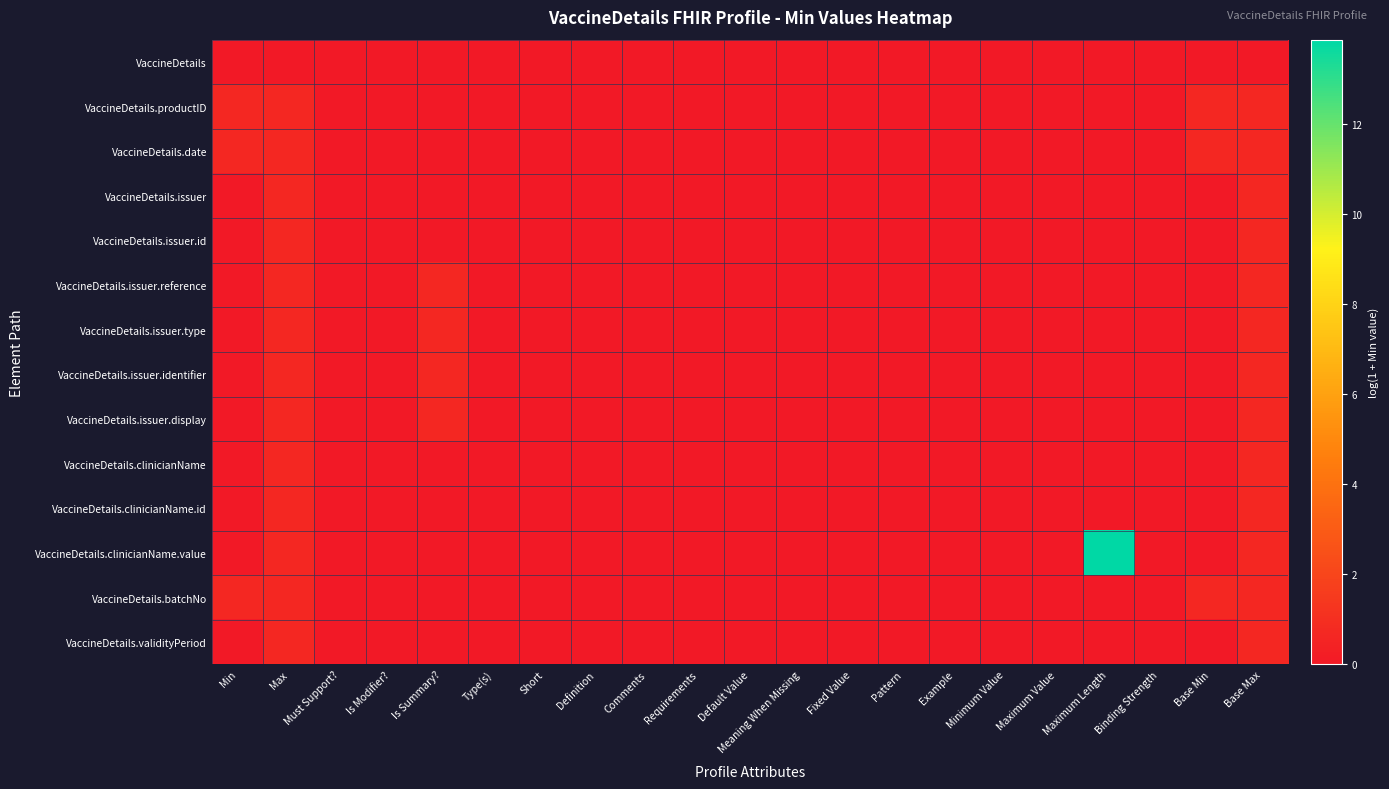

Reading right to left, list all the values displayed in this chart.

VaccineDetails: Base Max=0.0	Base Min=0.0	Binding Strength=0.0	Maximum Length=0.0	Maximum Value=0.0	Minimum Value=0.0	Example=0.0	Pattern=0.0	Fixed Value=0.0	Meaning When Missing=0.0	Default Value=0.0	Requirements=0.0	Comments=0.0	Definition=0.0	Short=0.0	Type(s)=0.0	Is Summary?=0.0	Is Modifier?=0.0	Must Support?=0.0	Max=0.0	Min=0.0
VaccineDetails.productID: Base Max=0.7	Base Min=0.7	Binding Strength=0.0	Maximum Length=0.0	Maximum Value=0.0	Minimum Value=0.0	Example=0.0	Pattern=0.0	Fixed Value=0.0	Meaning When Missing=0.0	Default Value=0.0	Requirements=0.0	Comments=0.0	Definition=0.0	Short=0.0	Type(s)=0.0	Is Summary?=0.0	Is Modifier?=0.0	Must Support?=0.0	Max=0.7	Min=0.7
VaccineDetails.date: Base Max=0.7	Base Min=0.7	Binding Strength=0.0	Maximum Length=0.0	Maximum Value=0.0	Minimum Value=0.0	Example=0.0	Pattern=0.0	Fixed Value=0.0	Meaning When Missing=0.0	Default Value=0.0	Requirements=0.0	Comments=0.0	Definition=0.0	Short=0.0	Type(s)=0.0	Is Summary?=0.0	Is Modifier?=0.0	Must Support?=0.0	Max=0.7	Min=0.7
VaccineDetails.issuer: Base Max=0.7	Base Min=0.0	Binding Strength=0.0	Maximum Length=0.0	Maximum Value=0.0	Minimum Value=0.0	Example=0.0	Pattern=0.0	Fixed Value=0.0	Meaning When Missing=0.0	Default Value=0.0	Requirements=0.0	Comments=0.0	Definition=0.0	Short=0.0	Type(s)=0.0	Is Summary?=0.0	Is Modifier?=0.0	Must Support?=0.0	Max=0.7	Min=0.0
VaccineDetails.issuer.id: Base Max=0.7	Base Min=0.0	Binding Strength=0.0	Maximum Length=0.0	Maximum Value=0.0	Minimum Value=0.0	Example=0.0	Pattern=0.0	Fixed Value=0.0	Meaning When Missing=0.0	Default Value=0.0	Requirements=0.0	Comments=0.0	Definition=0.0	Short=0.0	Type(s)=0.0	Is Summary?=0.0	Is Modifier?=0.0	Must Support?=0.0	Max=0.7	Min=0.0
VaccineDetails.issuer.reference: Base Max=0.7	Base Min=0.0	Binding Strength=0.0	Maximum Length=0.0	Maximum Value=0.0	Minimum Value=0.0	Example=0.0	Pattern=0.0	Fixed Value=0.0	Meaning When Missing=0.0	Default Value=0.0	Requirements=0.0	Comments=0.0	Definition=0.0	Short=0.0	Type(s)=0.0	Is Summary?=0.7	Is Modifier?=0.0	Must Support?=0.0	Max=0.7	Min=0.0
VaccineDetails.issuer.type: Base Max=0.7	Base Min=0.0	Binding Strength=0.0	Maximum Length=0.0	Maximum Value=0.0	Minimum Value=0.0	Example=0.0	Pattern=0.0	Fixed Value=0.0	Meaning When Missing=0.0	Default Value=0.0	Requirements=0.0	Comments=0.0	Definition=0.0	Short=0.0	Type(s)=0.0	Is Summary?=0.7	Is Modifier?=0.0	Must Support?=0.0	Max=0.7	Min=0.0
VaccineDetails.issuer.identifier: Base Max=0.7	Base Min=0.0	Binding Strength=0.0	Maximum Length=0.0	Maximum Value=0.0	Minimum Value=0.0	Example=0.0	Pattern=0.0	Fixed Value=0.0	Meaning When Missing=0.0	Default Value=0.0	Requirements=0.0	Comments=0.0	Definition=0.0	Short=0.0	Type(s)=0.0	Is Summary?=0.7	Is Modifier?=0.0	Must Support?=0.0	Max=0.7	Min=0.0
VaccineDetails.issuer.display: Base Max=0.7	Base Min=0.0	Binding Strength=0.0	Maximum Length=0.0	Maximum Value=0.0	Minimum Value=0.0	Example=0.0	Pattern=0.0	Fixed Value=0.0	Meaning When Missing=0.0	Default Value=0.0	Requirements=0.0	Comments=0.0	Definition=0.0	Short=0.0	Type(s)=0.0	Is Summary?=0.7	Is Modifier?=0.0	Must Support?=0.0	Max=0.7	Min=0.0
VaccineDetails.clinicianName: Base Max=0.7	Base Min=0.0	Binding Strength=0.0	Maximum Length=0.0	Maximum Value=0.0	Minimum Value=0.0	Example=0.0	Pattern=0.0	Fixed Value=0.0	Meaning When Missing=0.0	Default Value=0.0	Requirements=0.0	Comments=0.0	Definition=0.0	Short=0.0	Type(s)=0.0	Is Summary?=0.0	Is Modifier?=0.0	Must Support?=0.0	Max=0.7	Min=0.0
VaccineDetails.clinicianName.id: Base Max=0.7	Base Min=0.0	Binding Strength=0.0	Maximum Length=0.0	Maximum Value=0.0	Minimum Value=0.0	Example=0.0	Pattern=0.0	Fixed Value=0.0	Meaning When Missing=0.0	Default Value=0.0	Requirements=0.0	Comments=0.0	Definition=0.0	Short=0.0	Type(s)=0.0	Is Summary?=0.0	Is Modifier?=0.0	Must Support?=0.0	Max=0.7	Min=0.0
VaccineDetails.clinicianName.value: Base Max=0.7	Base Min=0.0	Binding Strength=0.0	Maximum Length=13.9	Maximum Value=0.0	Minimum Value=0.0	Example=0.0	Pattern=0.0	Fixed Value=0.0	Meaning When Missing=0.0	Default Value=0.0	Requirements=0.0	Comments=0.0	Definition=0.0	Short=0.0	Type(s)=0.0	Is Summary?=0.0	Is Modifier?=0.0	Must Support?=0.0	Max=0.7	Min=0.0
VaccineDetails.batchNo: Base Max=0.7	Base Min=0.7	Binding Strength=0.0	Maximum Length=0.0	Maximum Value=0.0	Minimum Value=0.0	Example=0.0	Pattern=0.0	Fixed Value=0.0	Meaning When Missing=0.0	Default Value=0.0	Requirements=0.0	Comments=0.0	Definition=0.0	Short=0.0	Type(s)=0.0	Is Summary?=0.0	Is Modifier?=0.0	Must Support?=0.0	Max=0.7	Min=0.7
VaccineDetails.validityPeriod: Base Max=0.7	Base Min=0.0	Binding Strength=0.0	Maximum Length=0.0	Maximum Value=0.0	Minimum Value=0.0	Example=0.0	Pattern=0.0	Fixed Value=0.0	Meaning When Missing=0.0	Default Value=0.0	Requirements=0.0	Comments=0.0	Definition=0.0	Short=0.0	Type(s)=0.0	Is Summary?=0.0	Is Modifier?=0.0	Must Support?=0.0	Max=0.7	Min=0.0